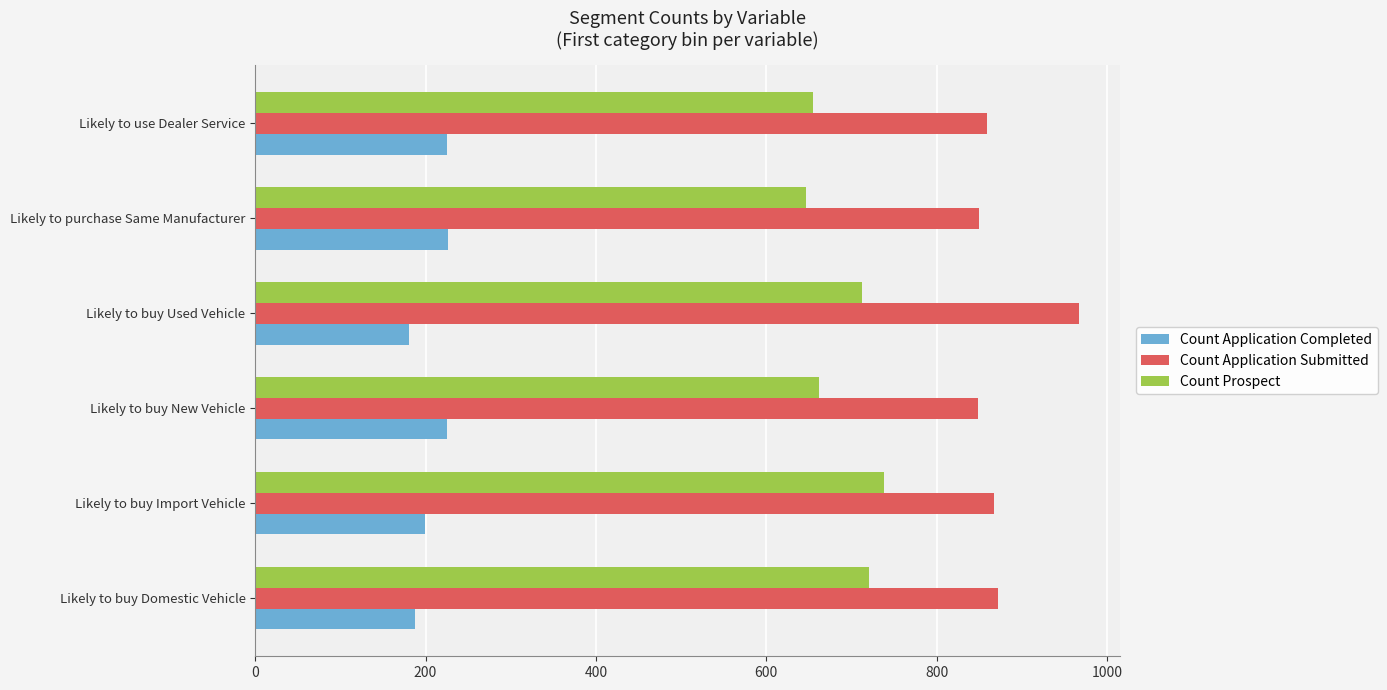

The Count Application Completed series shows 225 at Likely to buy New Vehicle. True or false?

True